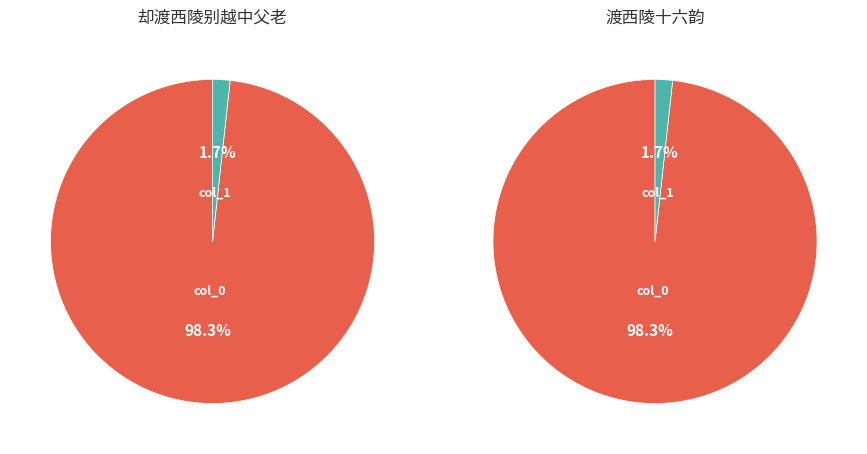

True or false: col_0 accounts for 98% of the total.

True